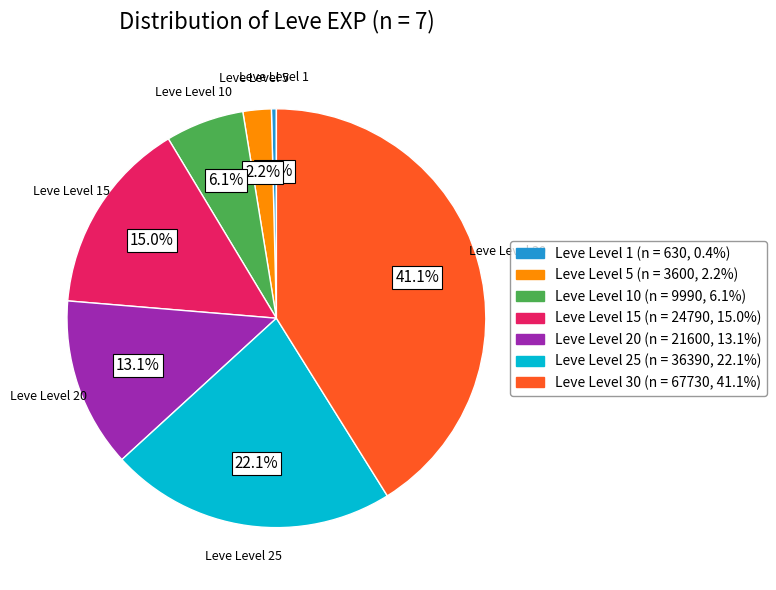

Count the number of slices in the pie.

7